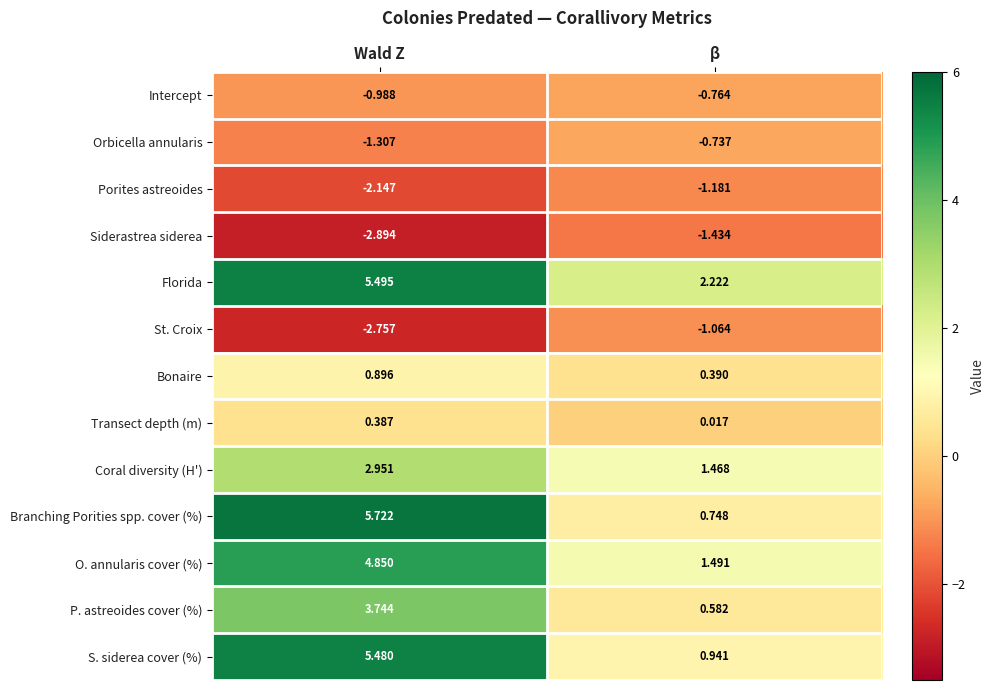

At β, list the series in order from largest to smallest.

Florida, O. annularis cover (%), Coral diversity (H'), S. siderea cover (%), Branching Porities spp. cover (%), P. astreoides cover (%), Bonaire, Transect depth (m), Orbicella annularis, Intercept, St. Croix, Porites astreoides, Siderastrea siderea